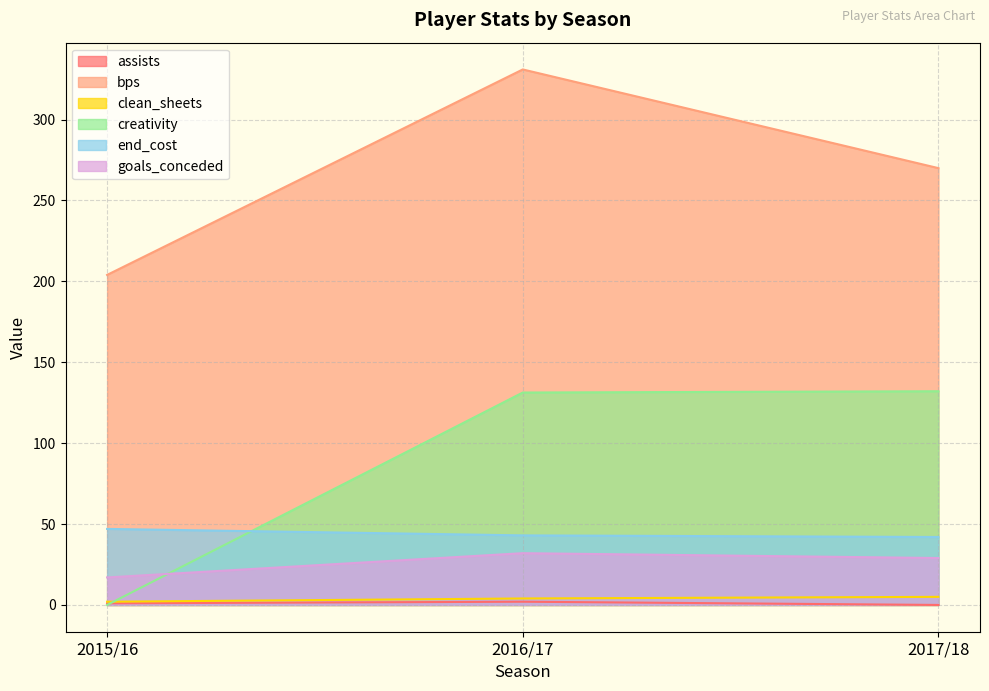

What is the difference between the goals_conceded values at 2016/17 and 2015/16?

15.0